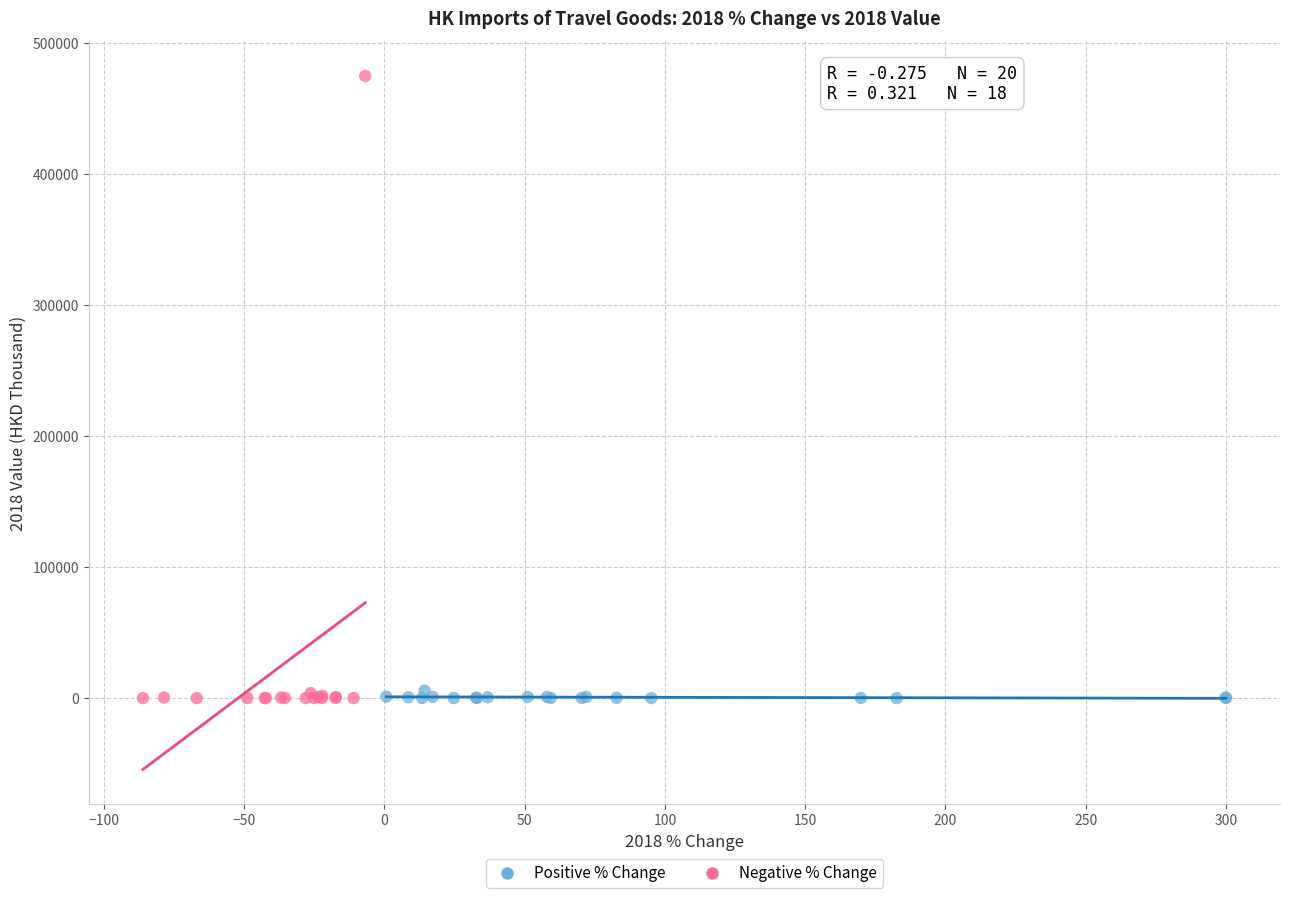

Which series contains the highest Y value?

Negative % Change